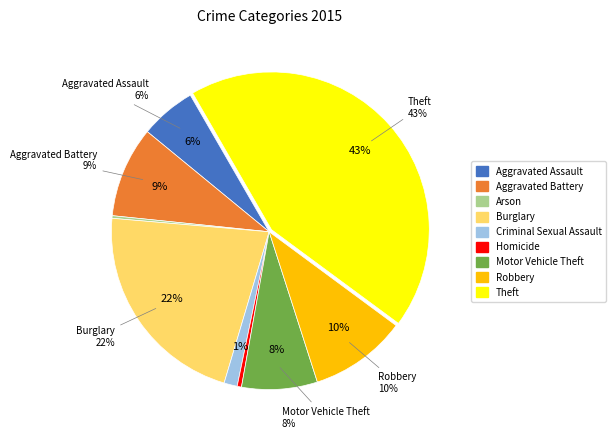

How many segments does this pie chart have?

9